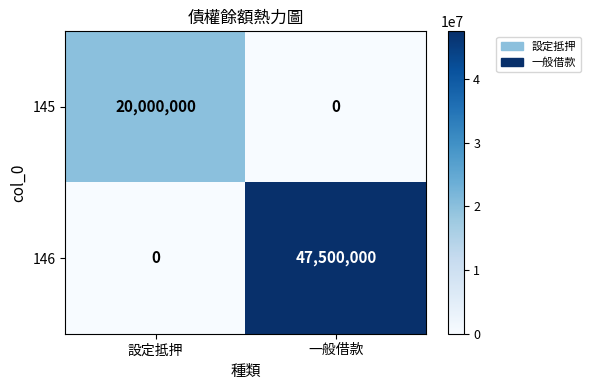

How many categories are shown in the chart?

2